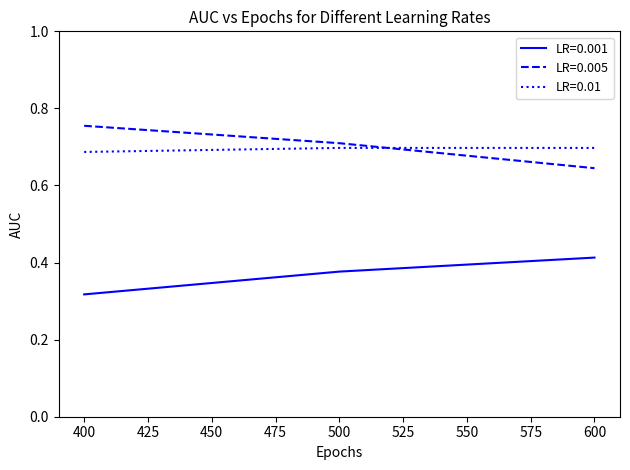

True or false: LR=0.005 has a value of 0.7 at 500.

True